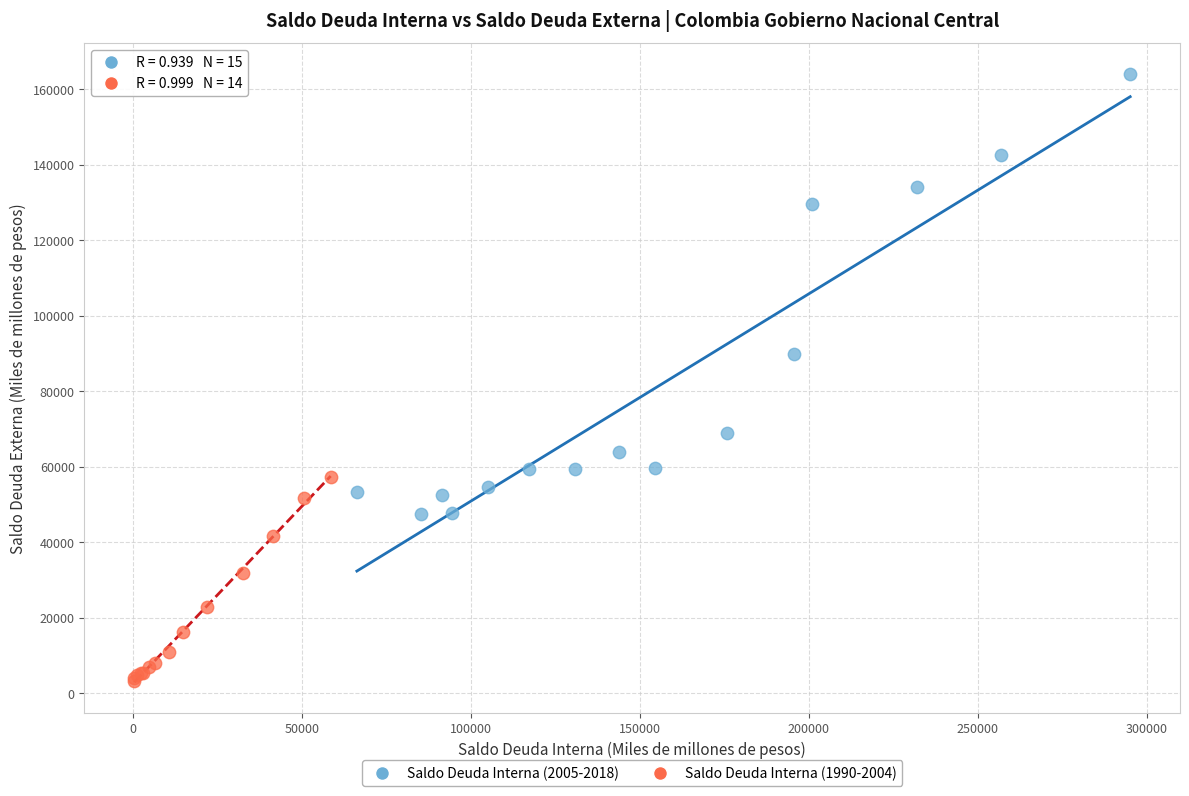

Which series contains the highest Y value?

Saldo Deuda Interna (2005-2018)